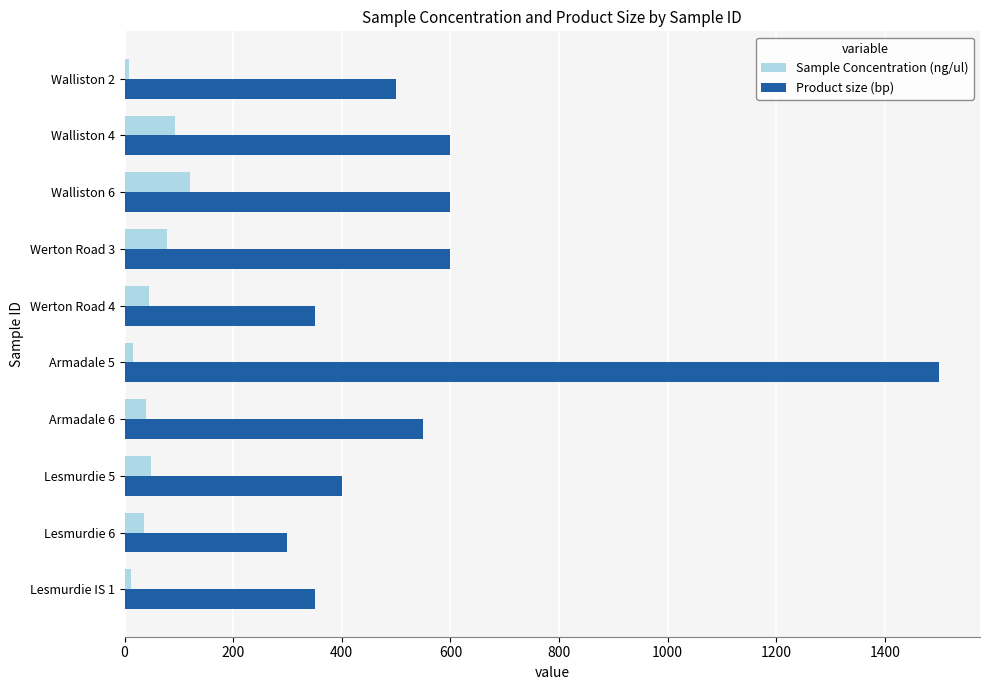

The value of Product size (bp) at Walliston 4 is 303.6. True or false?

False